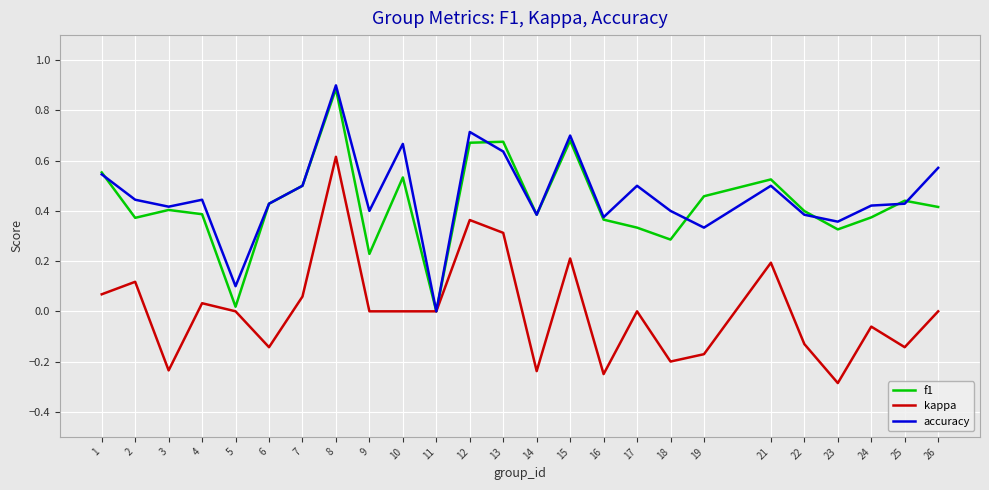

Between 11 and 22, which series saw the biggest shift?

f1